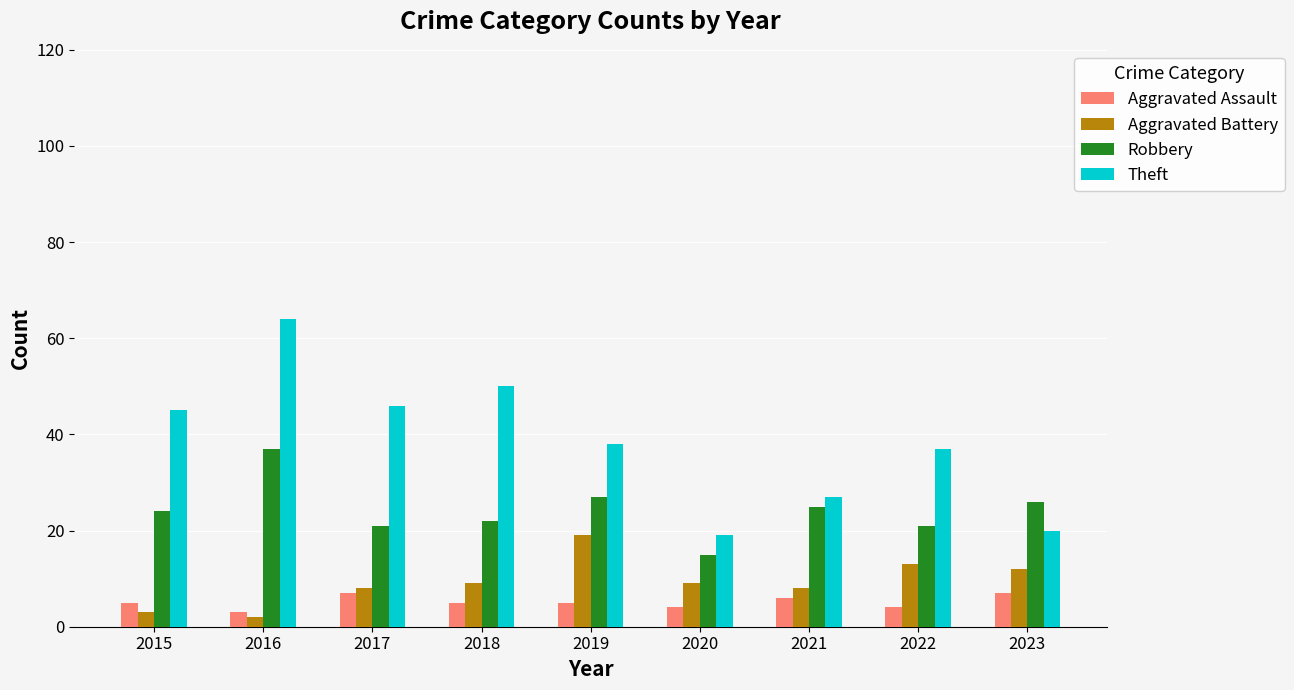

What is the difference between the highest and lowest values at 2015?

42